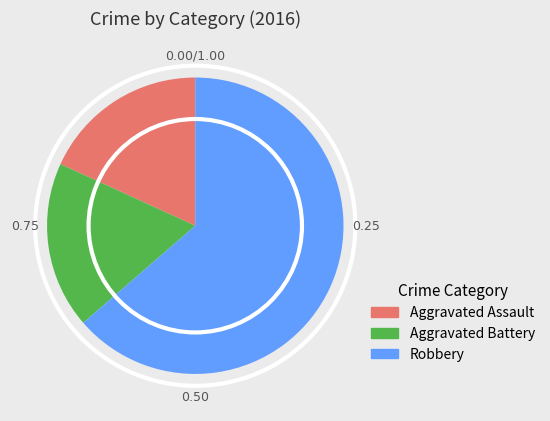

Count the number of slices in the pie.

3